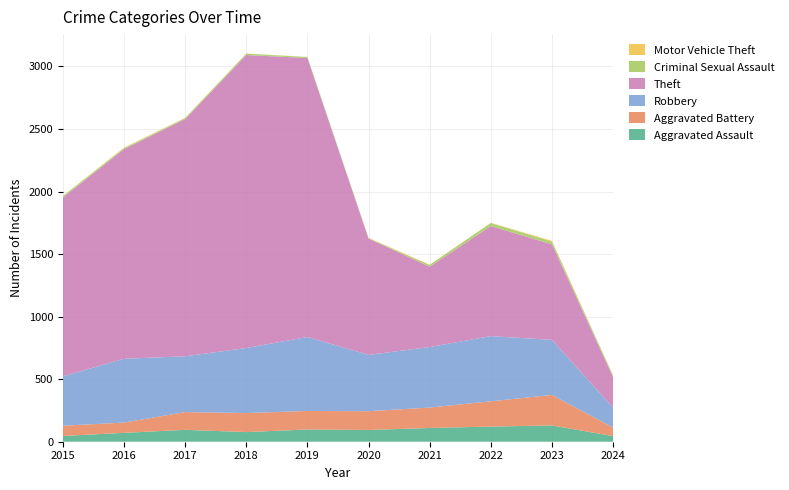

Reading left to right, transcribe all the data shown in this chart.

Aggravated Assault: 2015=46	2016=71	2017=95	2018=77	2019=98	2020=94	2021=110	2022=121	2023=130	2024=45
Aggravated Battery: 2015=82	2016=82	2017=142	2018=152	2019=148	2020=150	2021=163	2022=202	2023=244	2024=69
Robbery: 2015=395	2016=510	2017=446	2018=520	2019=591	2020=450	2021=484	2022=521	2023=440	2024=159
Theft: 2015=1429	2016=1676	2017=1896	2018=2342	2019=2230	2020=930	2021=642	2022=880	2023=764	2024=245
Criminal Sexual Assault: 2015=12	2016=8	2017=8	2018=11	2019=8	2020=3	2021=14	2022=24	2023=22	2024=11
Motor Vehicle Theft: 2015=1	2016=4	2017=2	2018=1	2019=1	2020=3	2021=2	2022=2	2023=6	2024=2